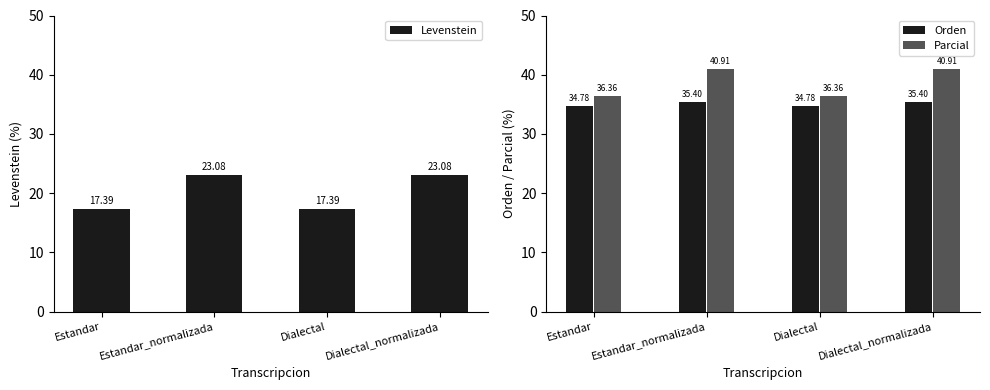

What is the difference between the maximum and minimum values in the Parcial series?

4.5